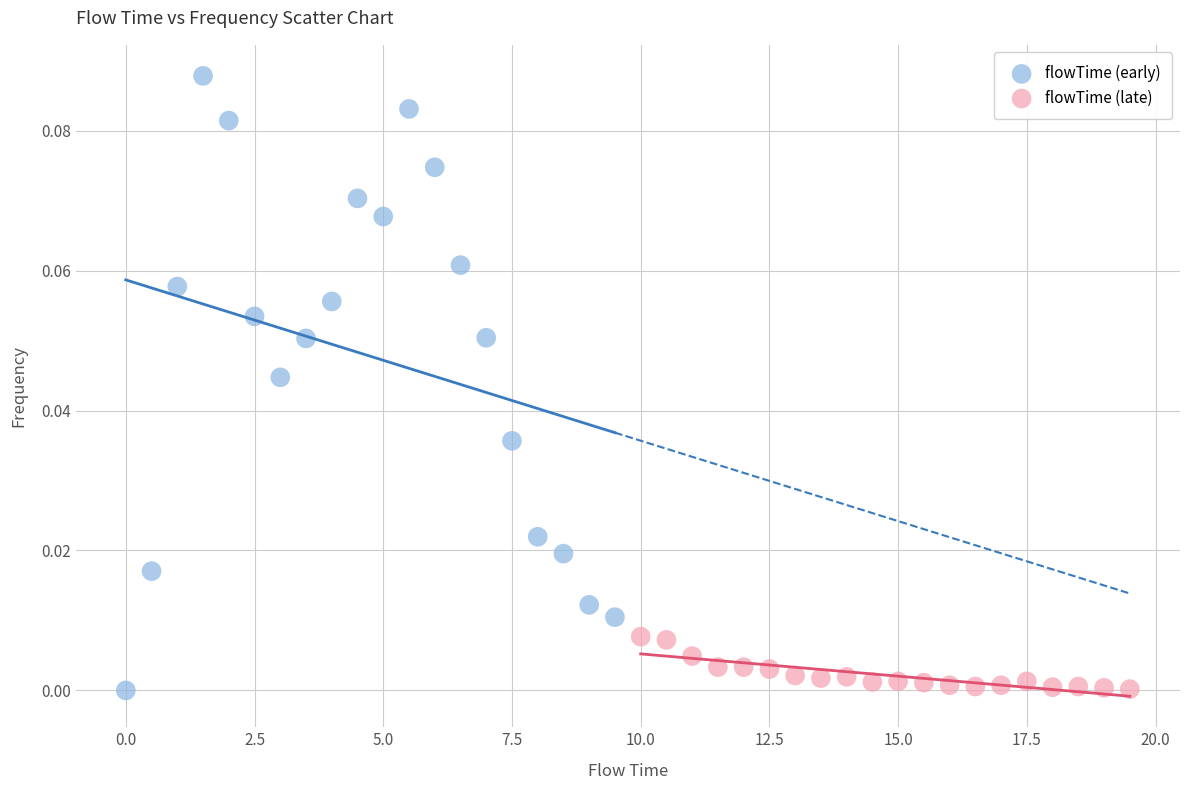

Which series has the widest spread of Y values?

flowTime (early)